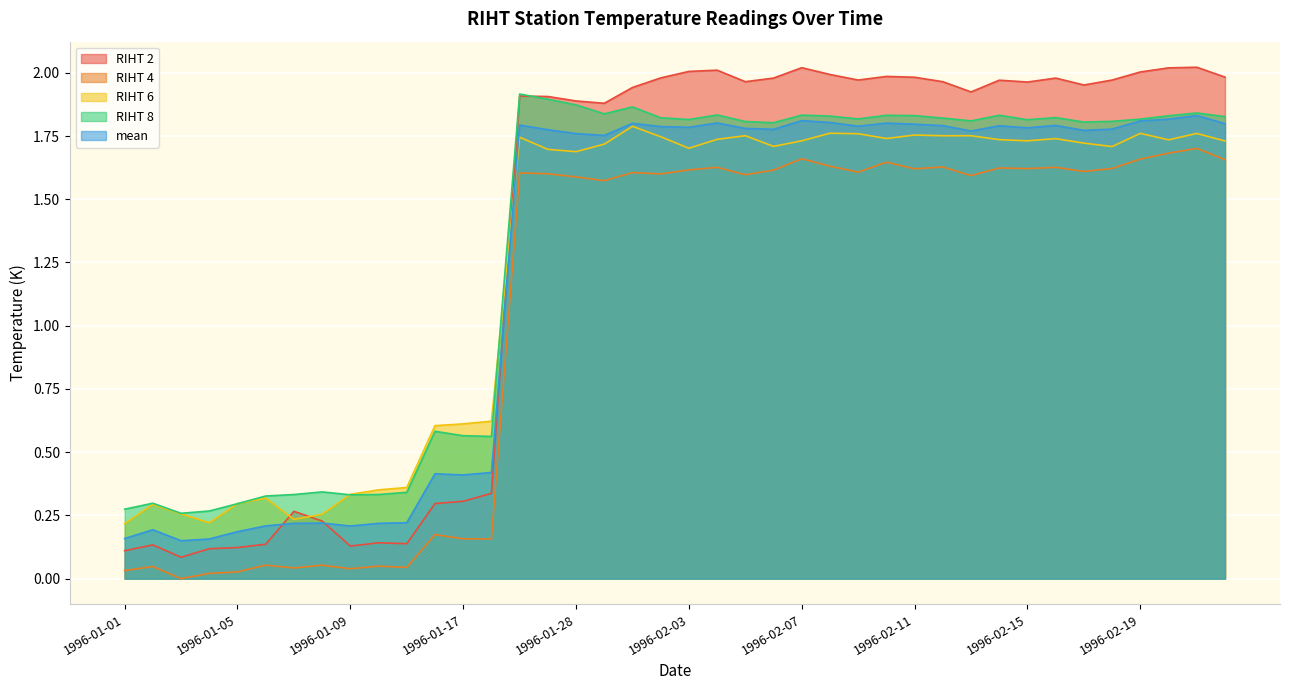

Where is the first local maximum for mean?

1996-01-02